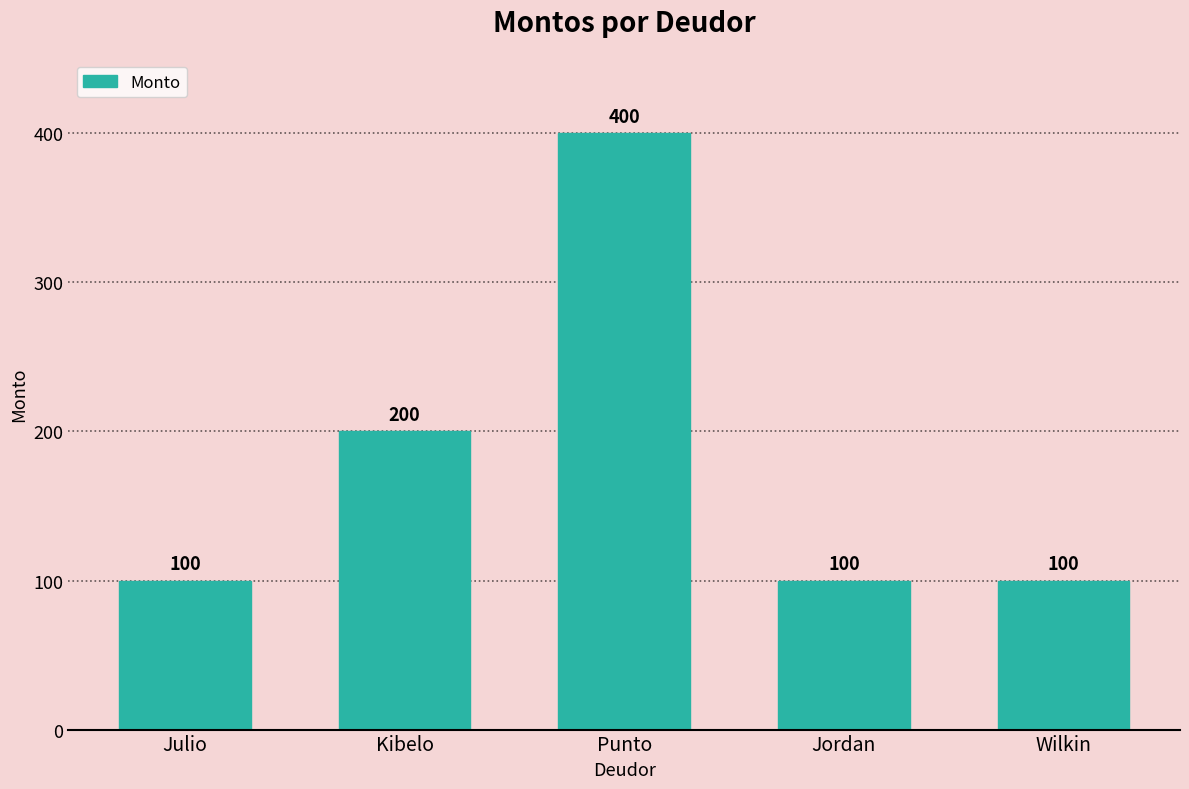

What is the label of the 2nd bar from the right?

Jordan